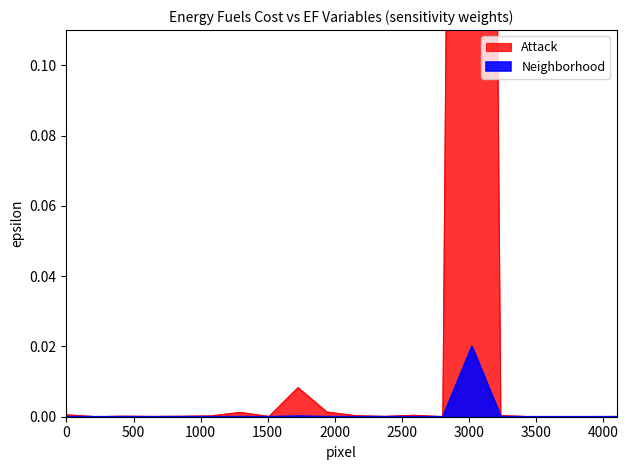

List the series in order of their peak value, lowest first.

Neighborhood, Attack